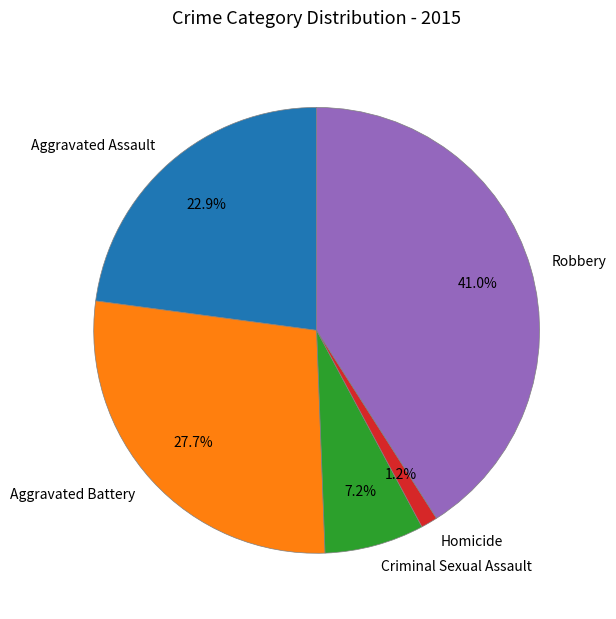

Which slice is the largest?

Robbery